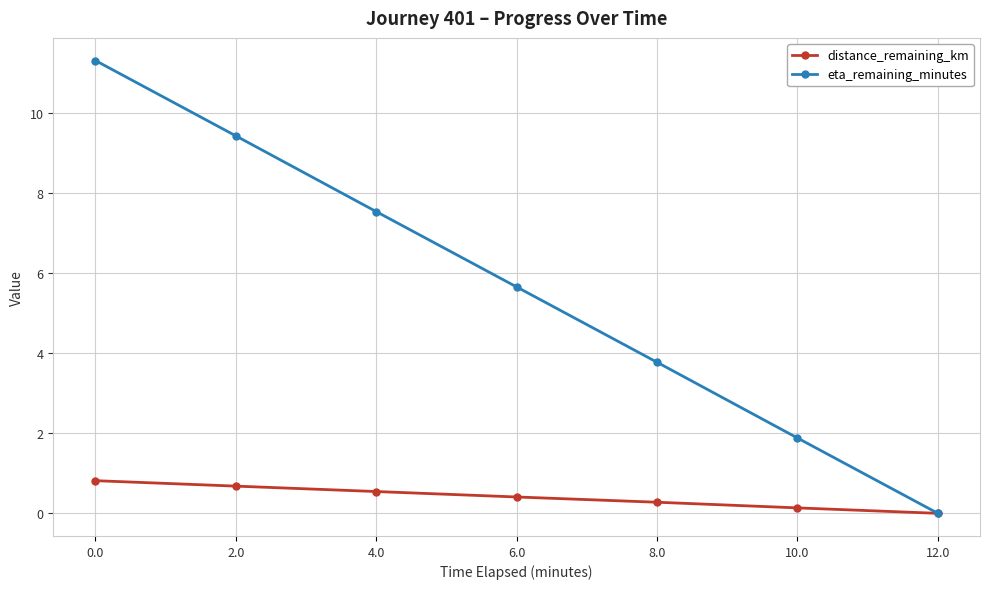

The value of eta_remaining_minutes at 8.0 is 3.8. True or false?

True